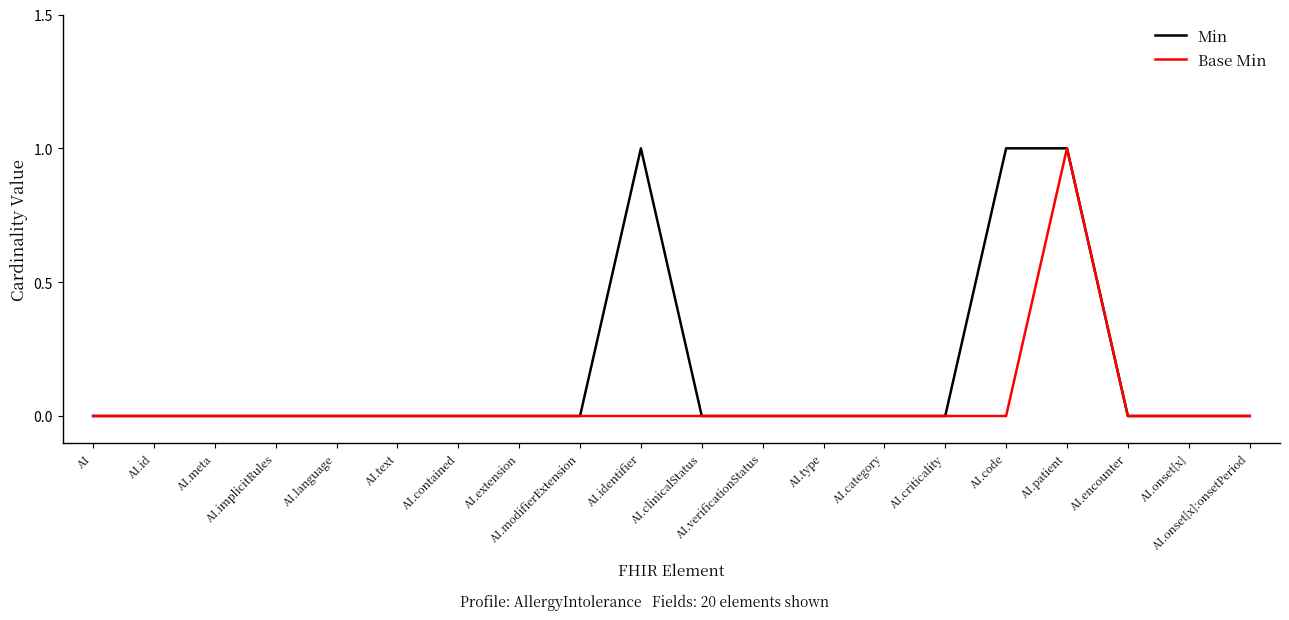

How many Min values are between 0 and 1?

20